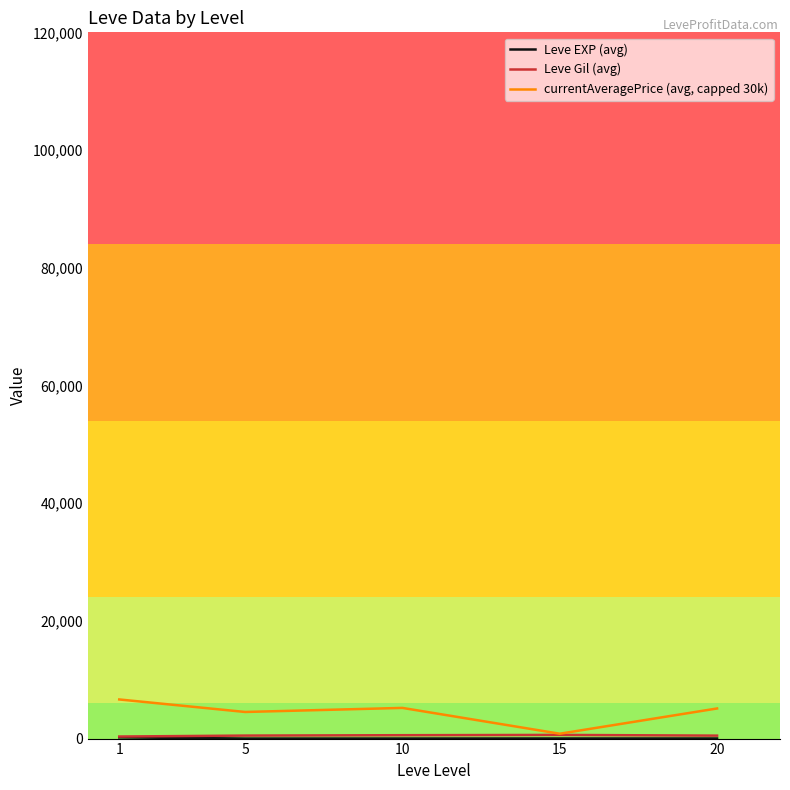

What is the highest value of the currentAveragePrice (avg, capped 30k) series?

6648.2